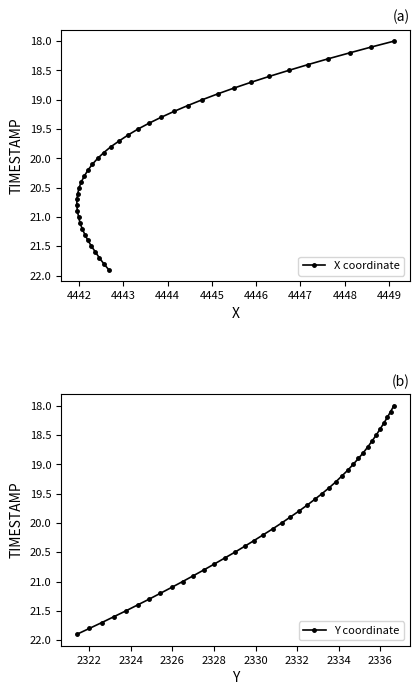

How many distinct data groups are displayed?

2